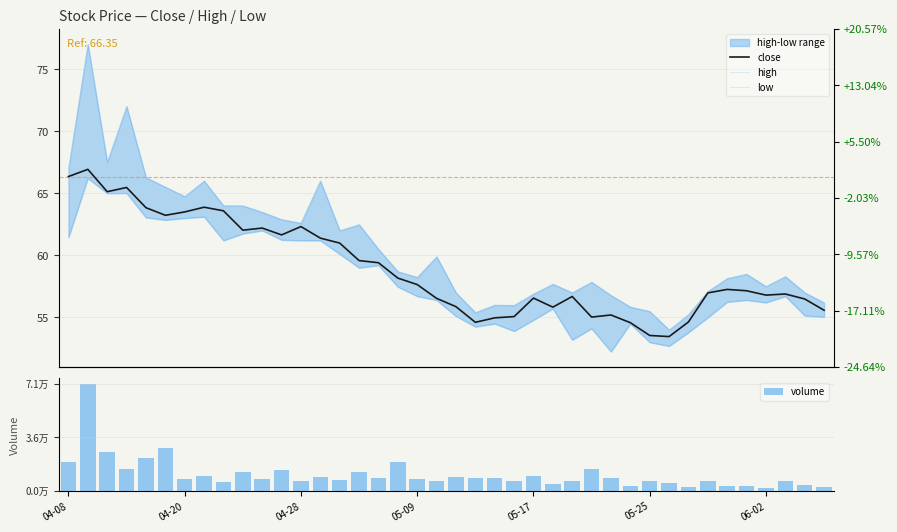

Reading right to left, transcribe all the data shown in this chart.

close: 55.6	56.5	56.9	56.8	57.1	57.3	57.0	54.6	53.5	53.5	54.6	55.2	55.0	56.7	55.8	56.6	55.1	55.0	54.6	55.9	56.5	57.6	58.2	59.4	59.6	61.0	61.4	62.3	61.6	62.2	62.0	63.6	63.9	63.5	63.2	63.8	65.5	65.1	66.9	66.3
high: 56.2	57.0	58.3	57.5	58.5	58.1	57.1	55.2	54.0	55.5	55.9	56.8	57.9	57.0	57.7	56.9	56.0	56.0	55.4	57.0	59.9	58.2	58.7	60.5	62.5	62.0	66.0	62.6	62.9	63.5	64.0	64.0	66.0	64.8	65.5	66.3	72.0	67.5	77.0	67.0
low: 55.0	55.1	56.7	56.2	56.4	56.2	55.0	53.8	52.7	53.0	54.5	52.2	54.1	53.2	55.7	54.8	53.9	54.5	54.2	55.1	56.4	56.7	57.5	59.2	59.0	60.1	61.2	61.2	61.2	62.0	61.8	61.2	63.1	63.0	62.9	63.0	65.0	65.0	66.2	61.5
volume: 2781.0	4219.0	6687.0	2214.0	3085.0	3097.0	6669.0	2298.0	5157.0	6294.0	3474.0	8768.0	14236.0	6373.0	4650.0	9985.0	6841.0	8713.0	8682.0	9549.0	6331.0	8106.0	18885.0	8560.0	12789.0	7048.0	9150.0	6455.0	14127.0	7817.0	12484.0	5780.0	9963.0	8215.0	28526.0	21722.0	14856.0	25550.0	71118.0	19331.0